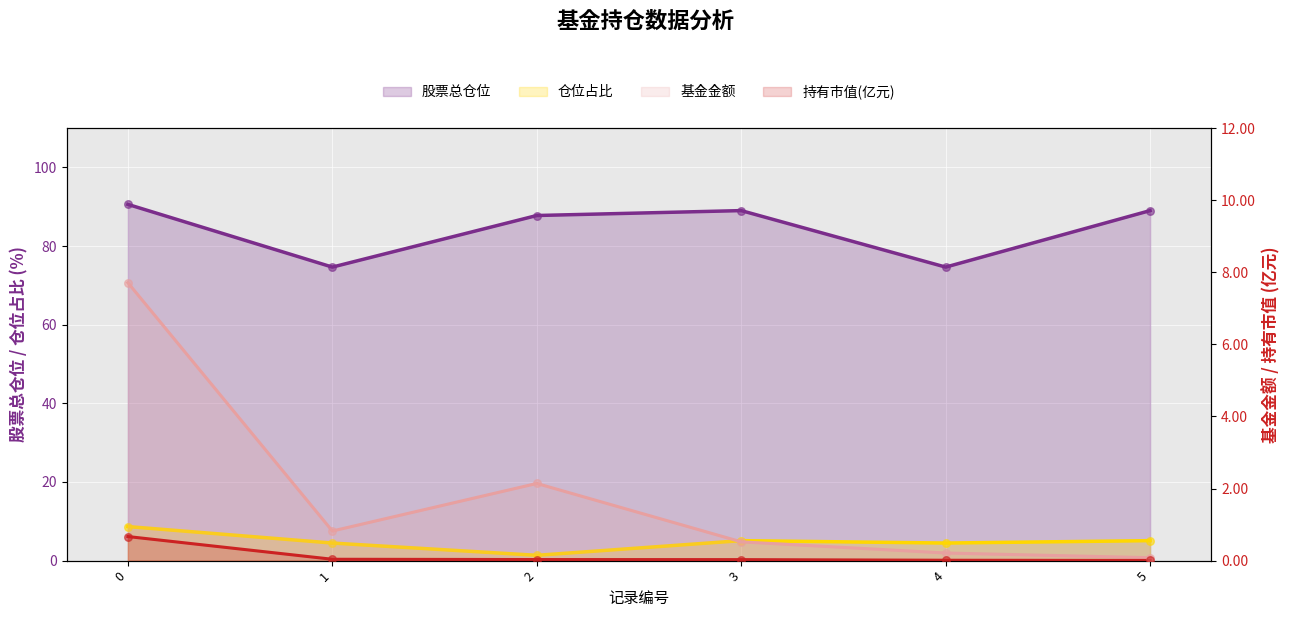

Which series reaches the maximum Y coordinate?

股票总仓位